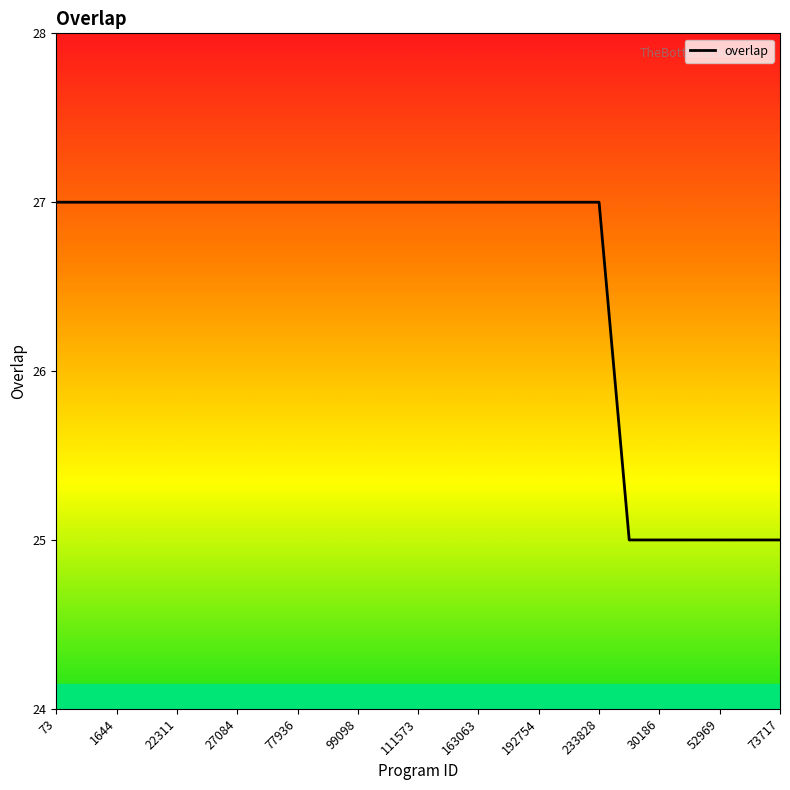

What is the smallest value displayed?

25